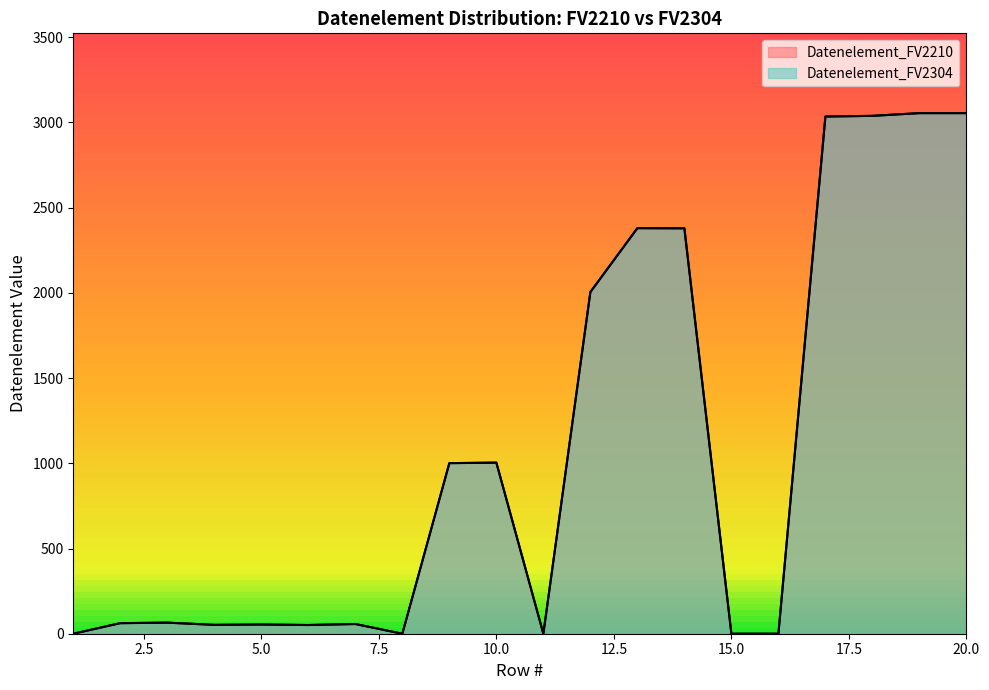

Reading left to right, list all the values displayed in this chart.

Datenelement_FV2210: 1=0	2=62	3=65	4=52	5=54	6=51	7=57	8=0	9=1001	10=1004	11=0	12=2005	13=2380	14=2379	15=0	16=0	17=3035	18=3039	19=3055	20=3055
Datenelement_FV2304: 1=0	2=62	3=65	4=52	5=54	6=51	7=57	8=0	9=1001	10=1004	11=0	12=2005	13=2380	14=2379	15=0	16=0	17=3035	18=3039	19=3055	20=3055